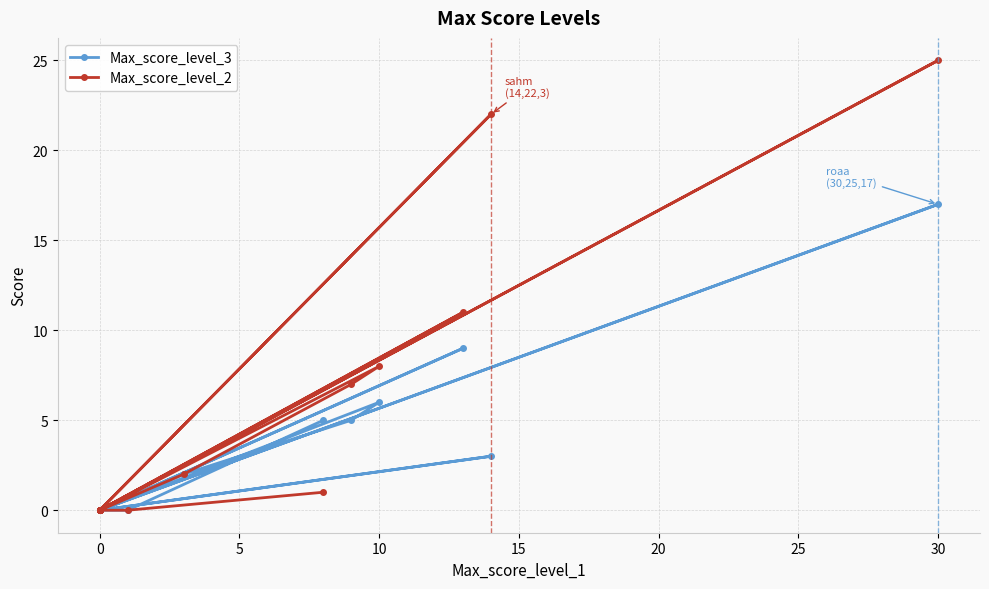

Reading left to right, transcribe all the data shown in this chart.

Max_score_level_3: 5	0	0	3	0	6	5	2	0	0	9	0	0	0	17	0	0
Max_score_level_2: 1	0	0	22	0	8	7	2	0	0	11	0	0	0	25	0	0